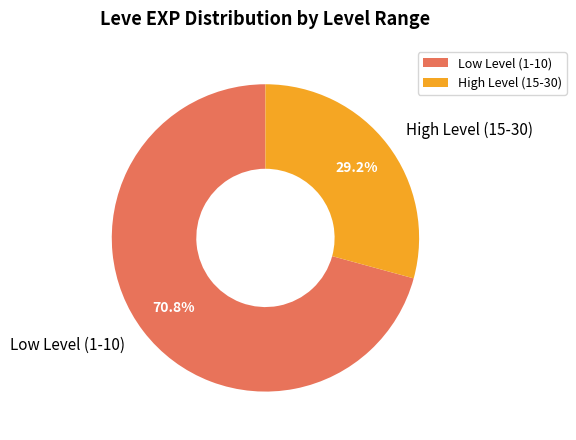

Which slice is the smallest?

High Level (15-30)